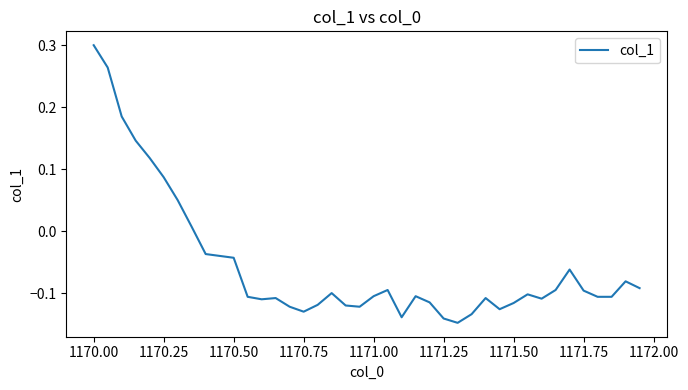

Which label corresponds to the largest value in the chart?

1170.00